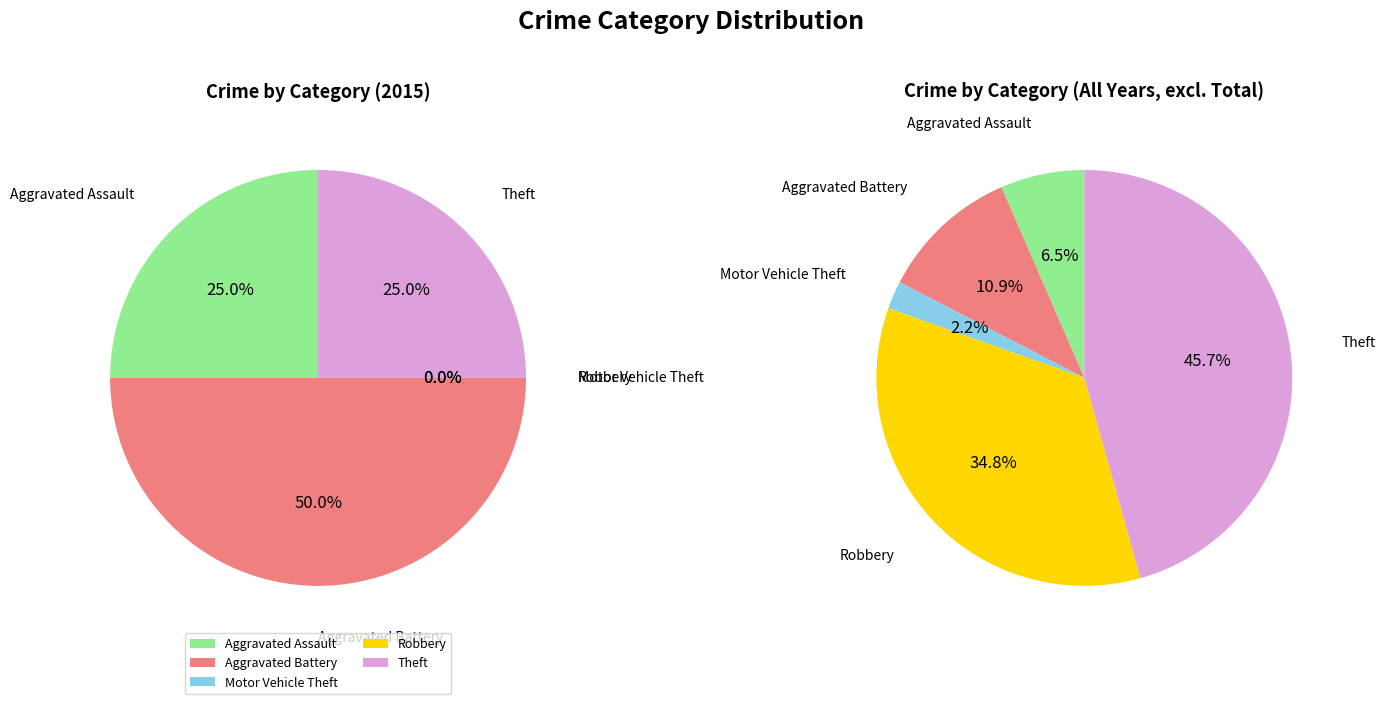

Combined, do Theft and Robbery account for over 50%?

No